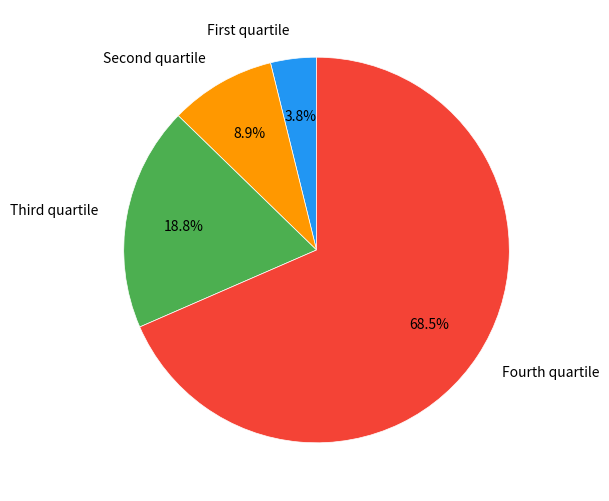

Which category has the smallest portion of the pie?

First quartile